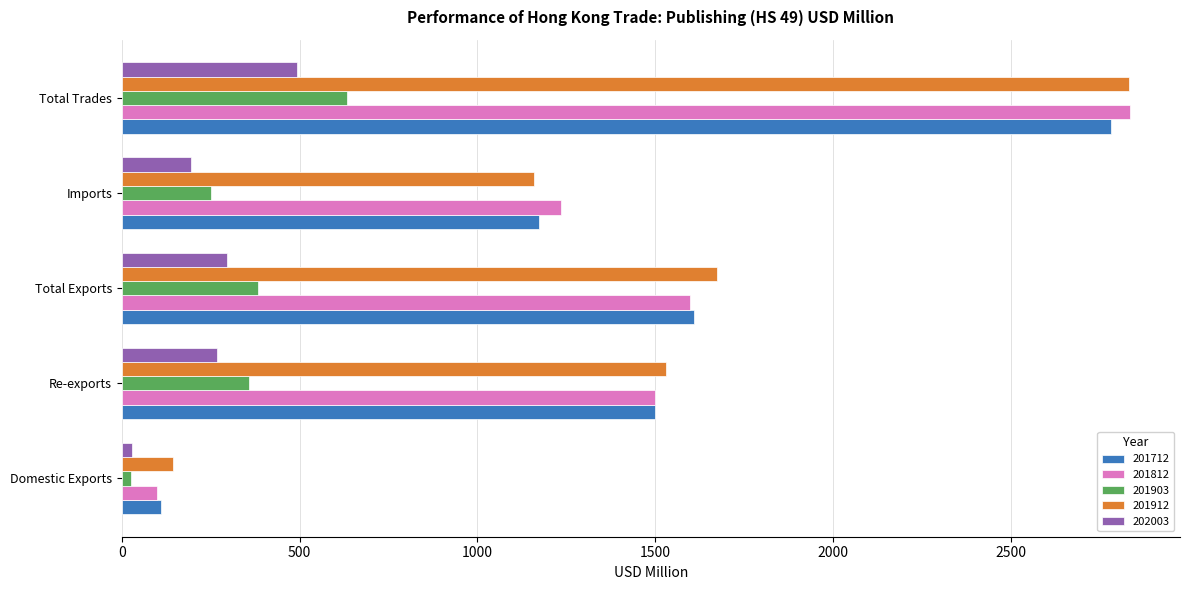

What is the difference between the second highest and minimum values in the 201712 series?

1499.5